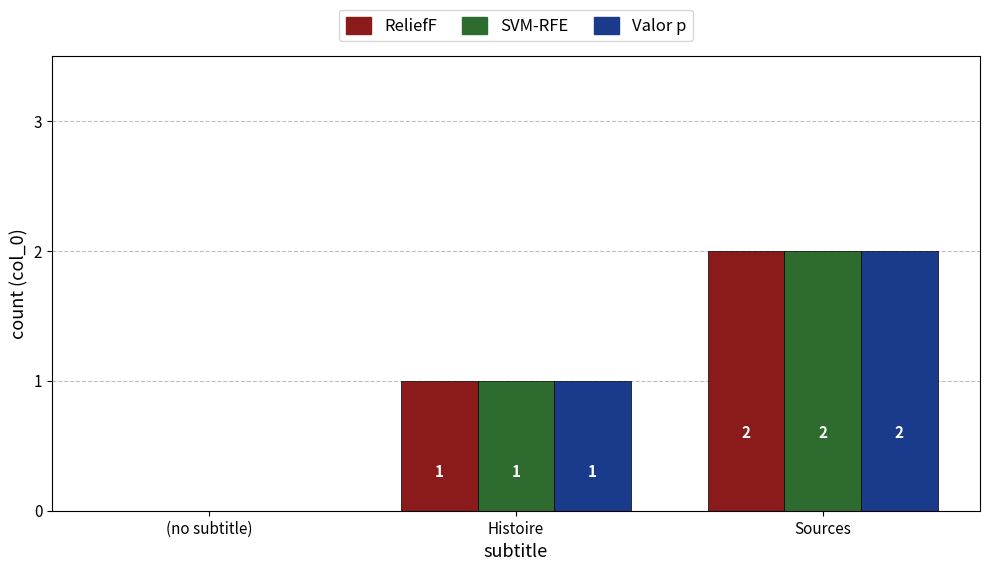

Count the number of data series in this chart.

3